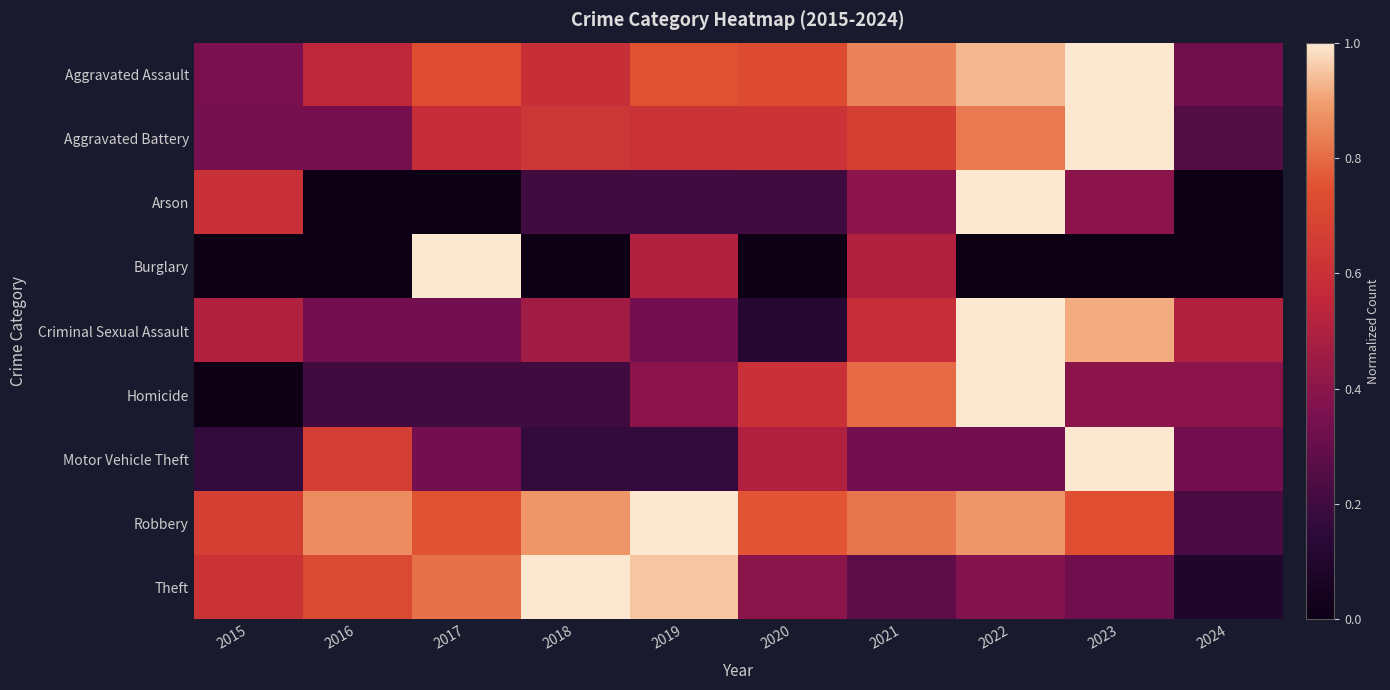

What is the total value across all series at 2021?

5.2